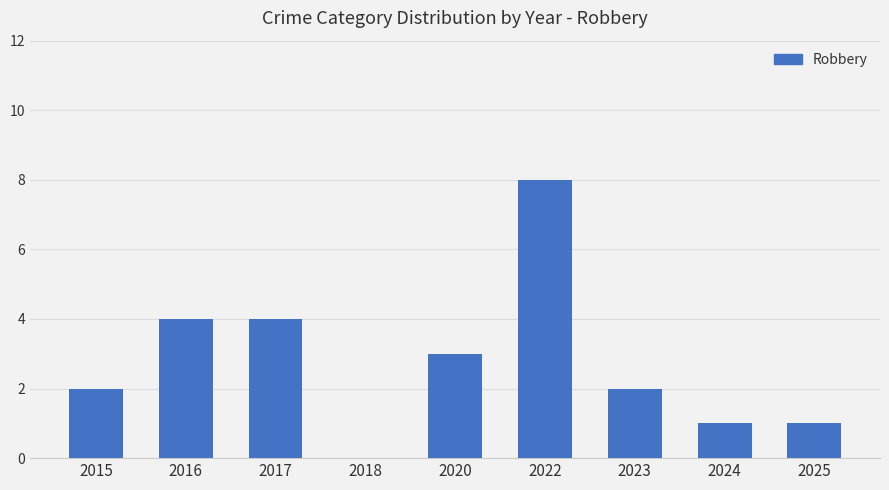

How many distinct data groups are displayed?

1